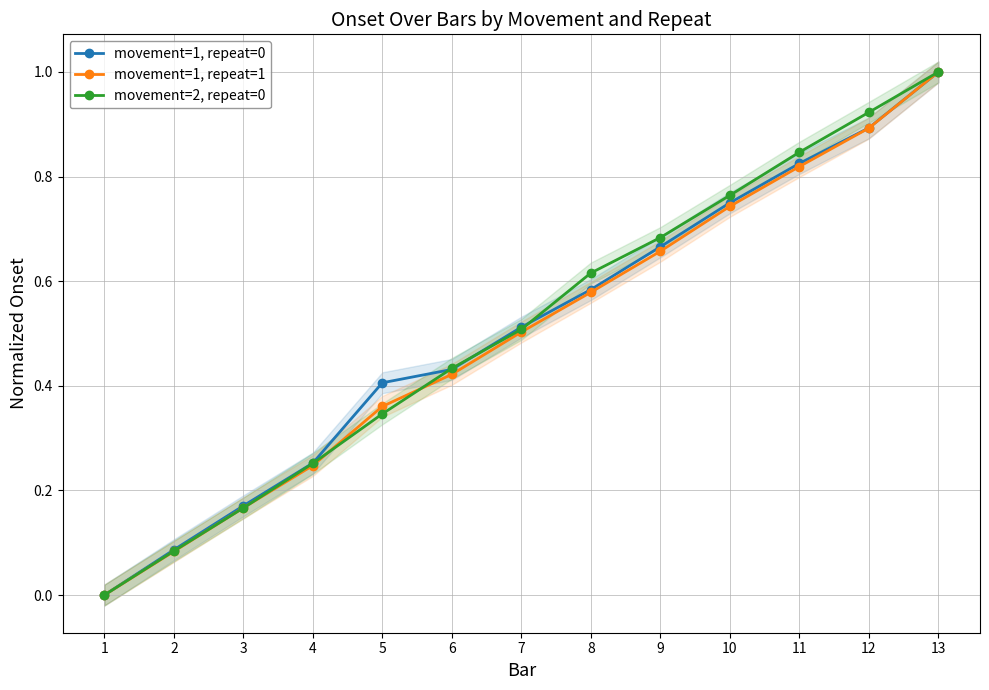

What is the sum of all movement=1, repeat=0 values?

6.6